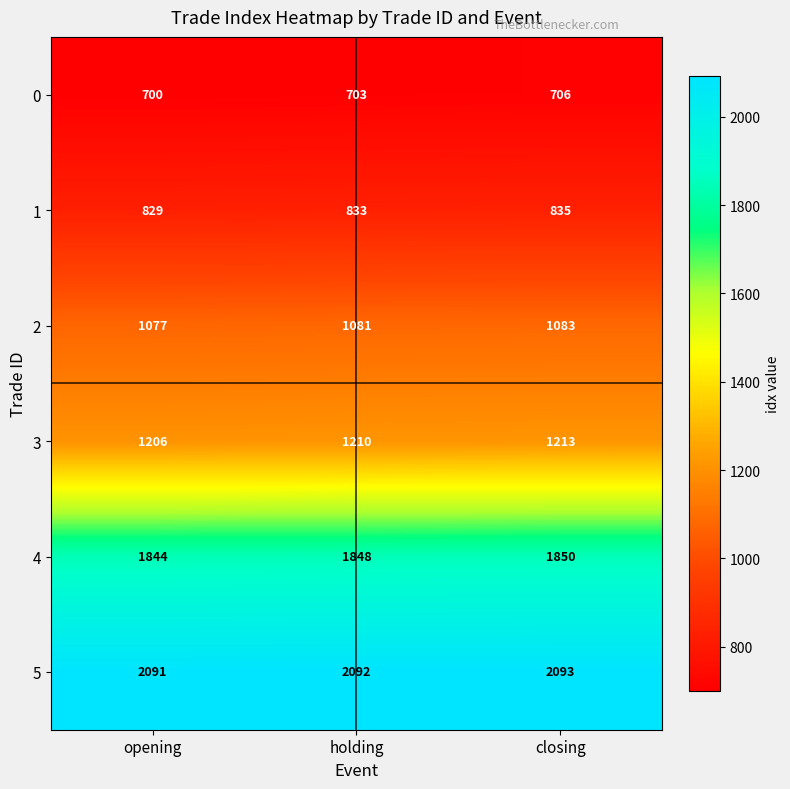

Count the 1 values in the range 829 to 835.

3